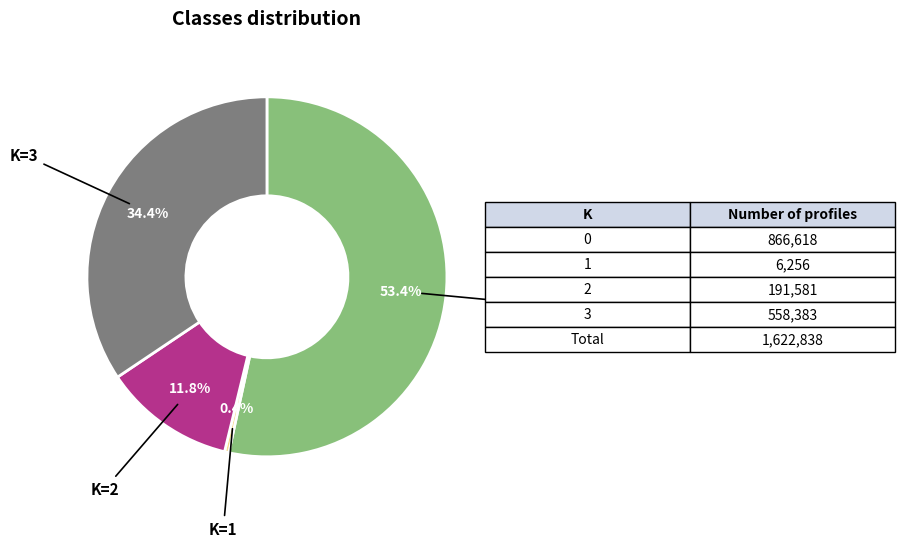

Is there any slice that represents more than half of the pie?

Yes